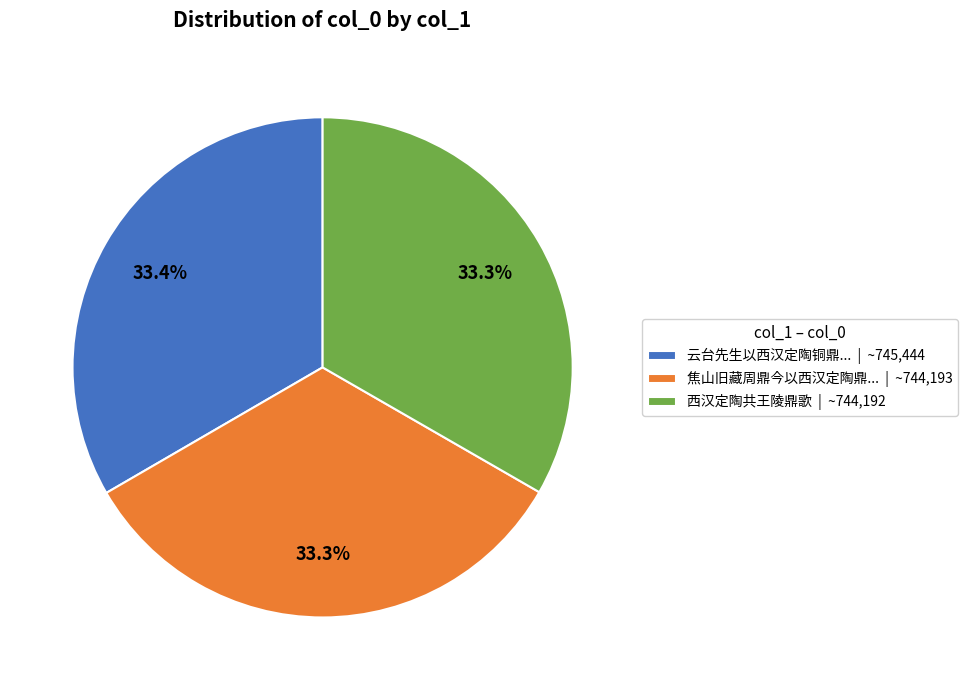

Approximately how many times larger is the value at 云台先生以西汉定陶铜鼎... | ~745,444 compared to 焦山旧藏周鼎今以西汉定陶鼎... | ~744,193?

1.0